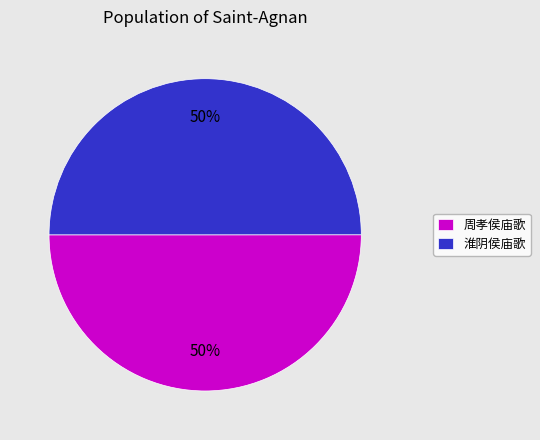

To the nearest percent, what portion does 周孝侯庙歌 represent?

50%